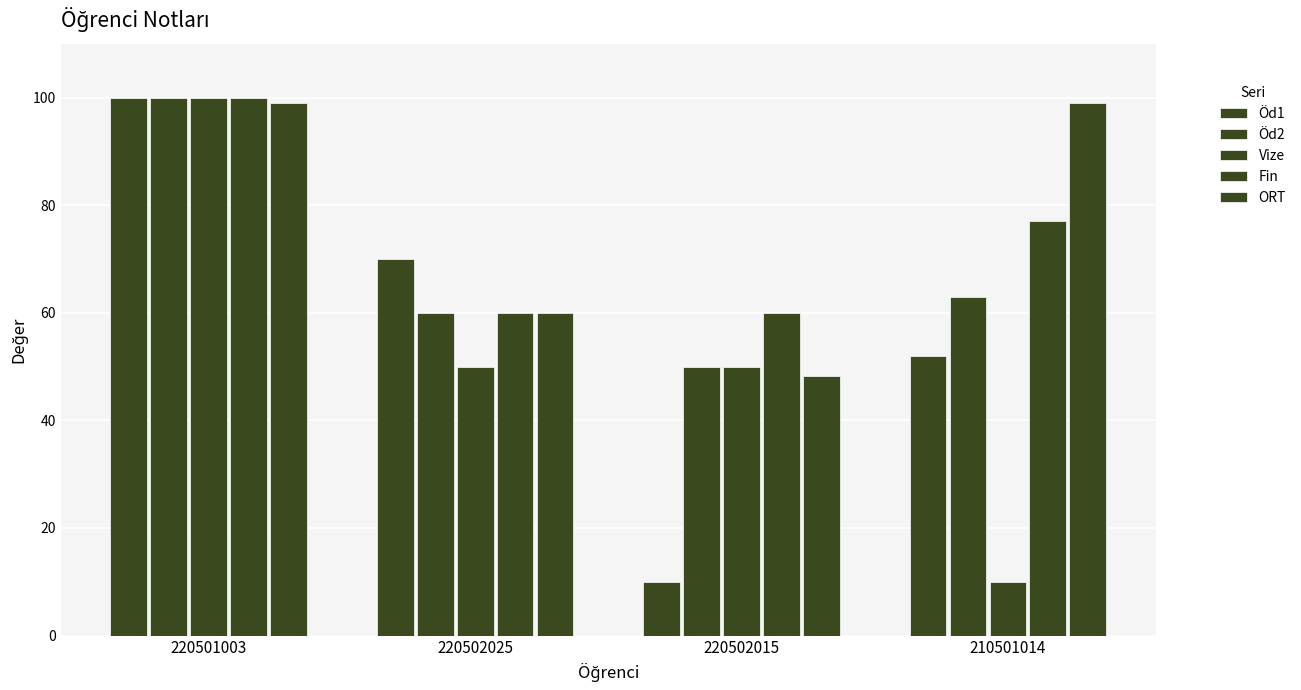

How many data points in Fin are less than 77?

2